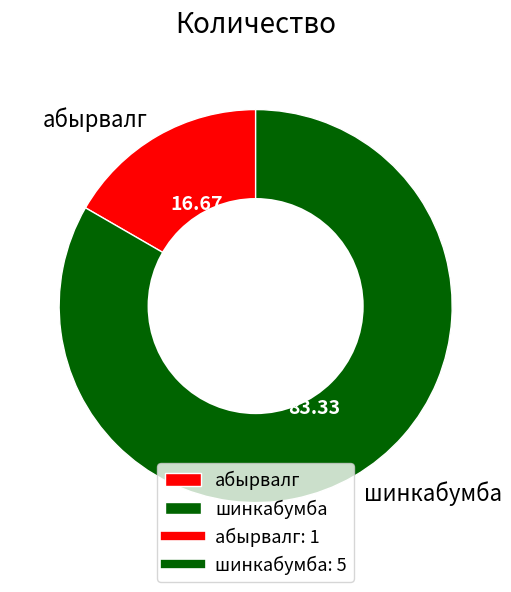

What is the ratio of the value at шинкабумба to the value at абырвалг?

5.0